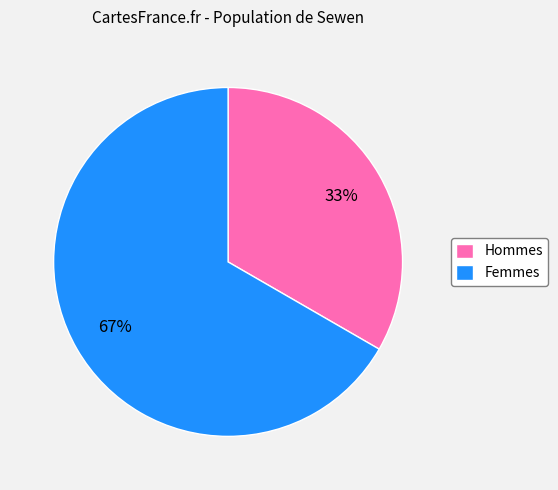

To the nearest percent, what percentage of the pie is Femmes?

67%